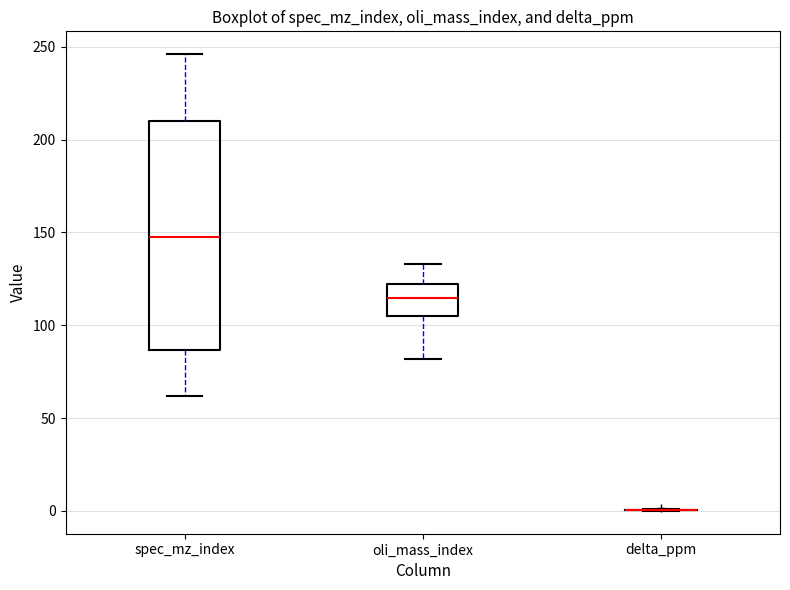

Reading left to right, read every box against the y-axis: the position of its median line, the range the box covers, and the ends of its whiskers. The values are not printed on the chart, so give them approximately, as read against the axis.

spec_mz_index: median 150, box 85 to 210, whiskers 60 to 245
oli_mass_index: median 115, box 105 to 120, whiskers 80 to 135
delta_ppm: box collapsed to a line at 0, whiskers 0 to 0